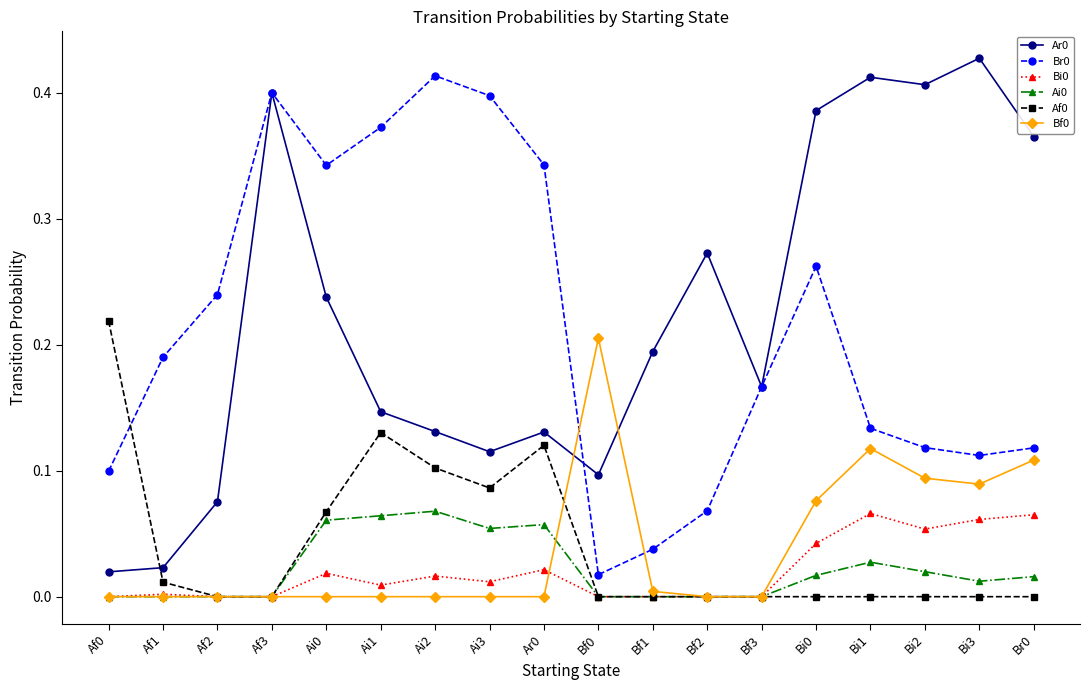

Is the value of Ar0 at Ai2 greater than the value of Bi0 at Bi2?

Yes